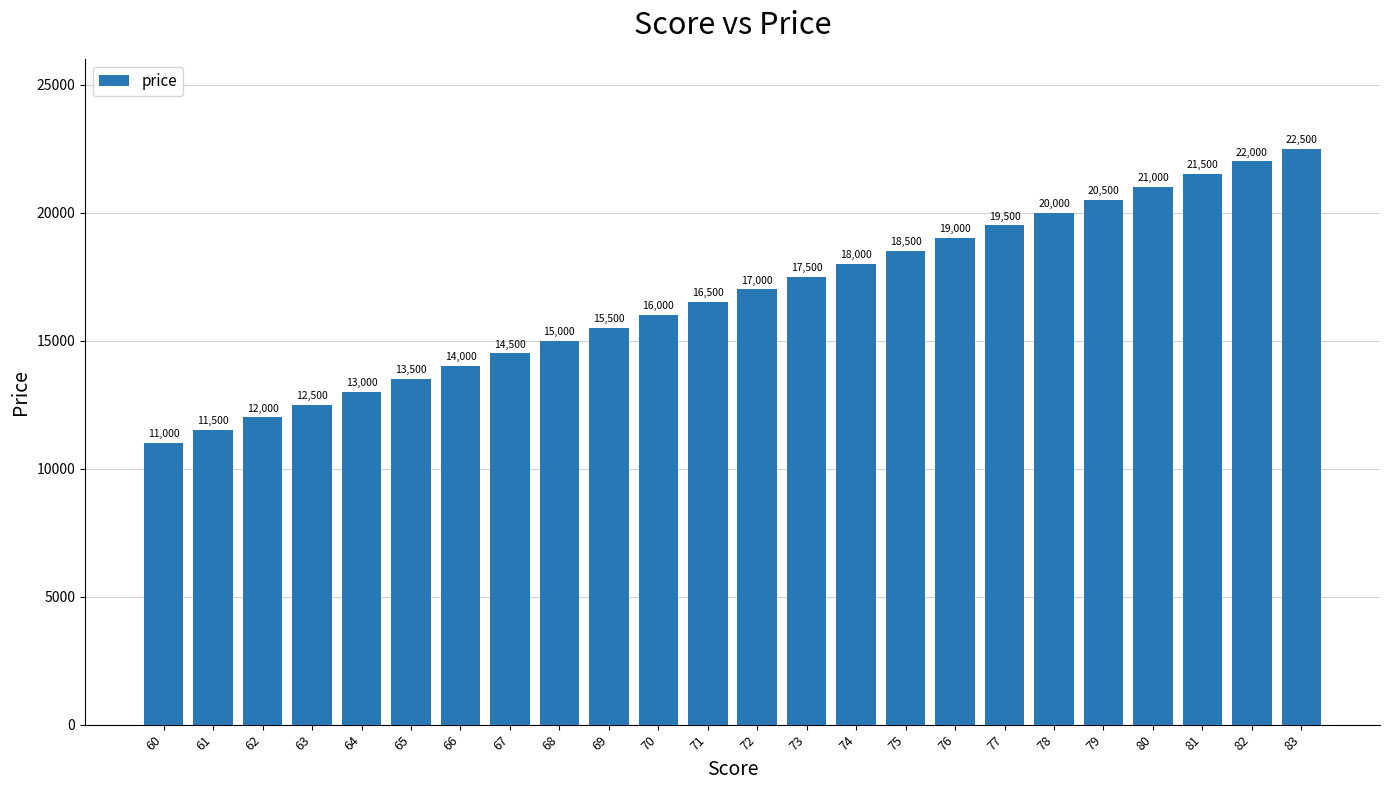

What is the average value?

16750